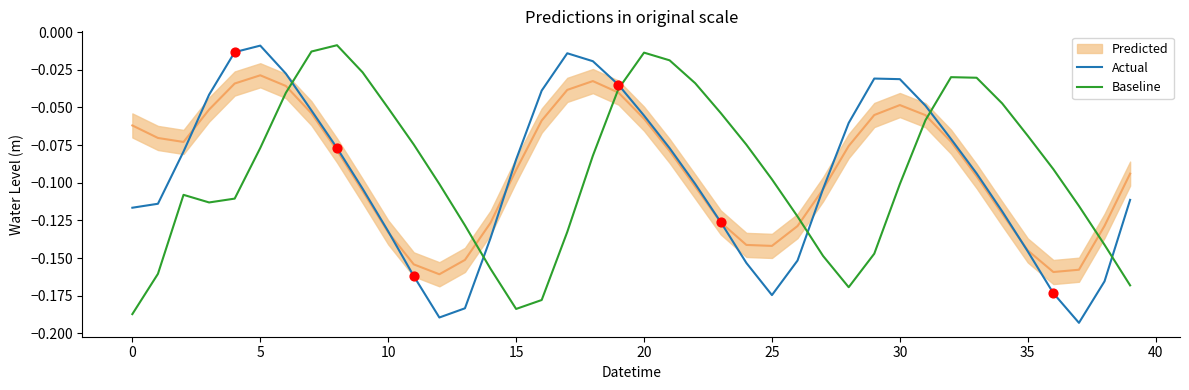

Which series has the widest spread of Y values?

Actual